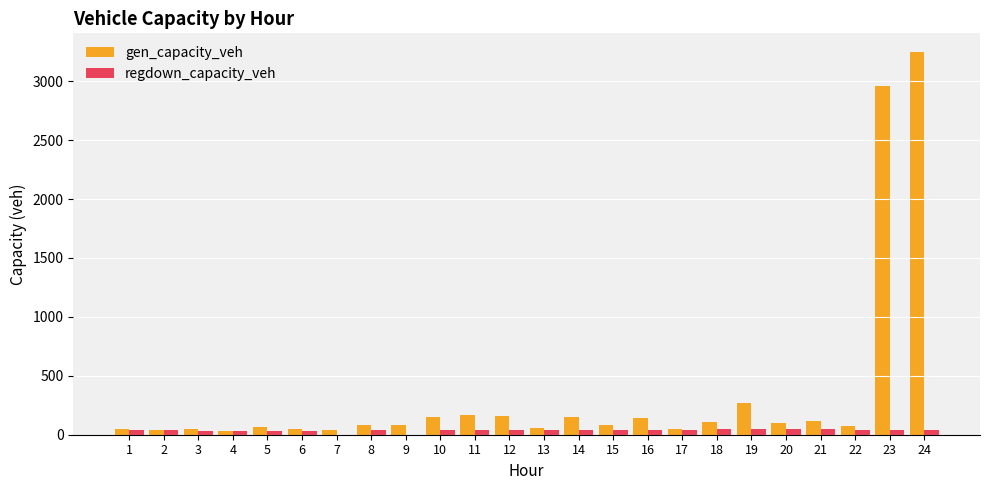

Are the bars horizontal?

No